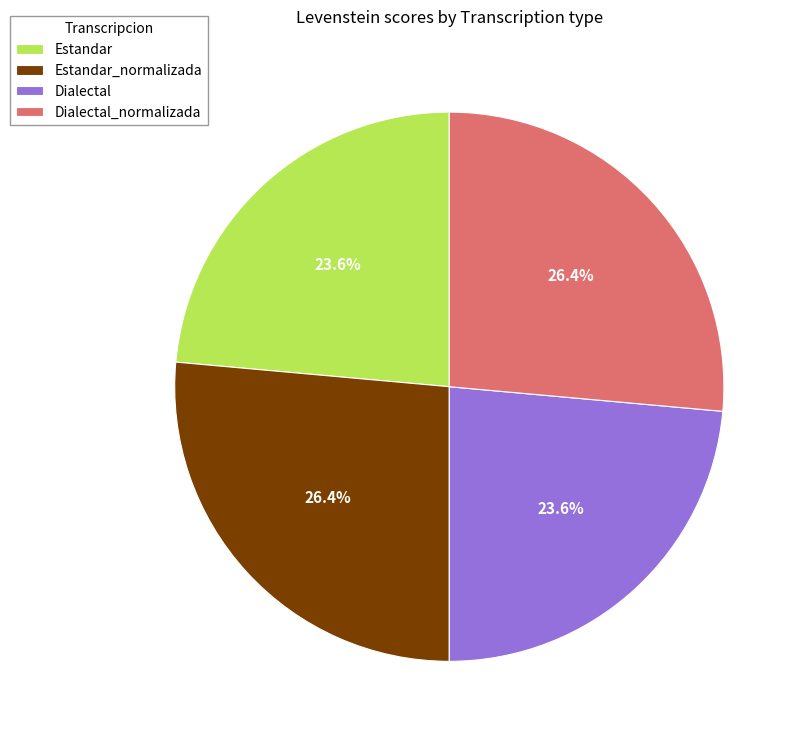

What portion of the pie excludes Estandar?

76.4%